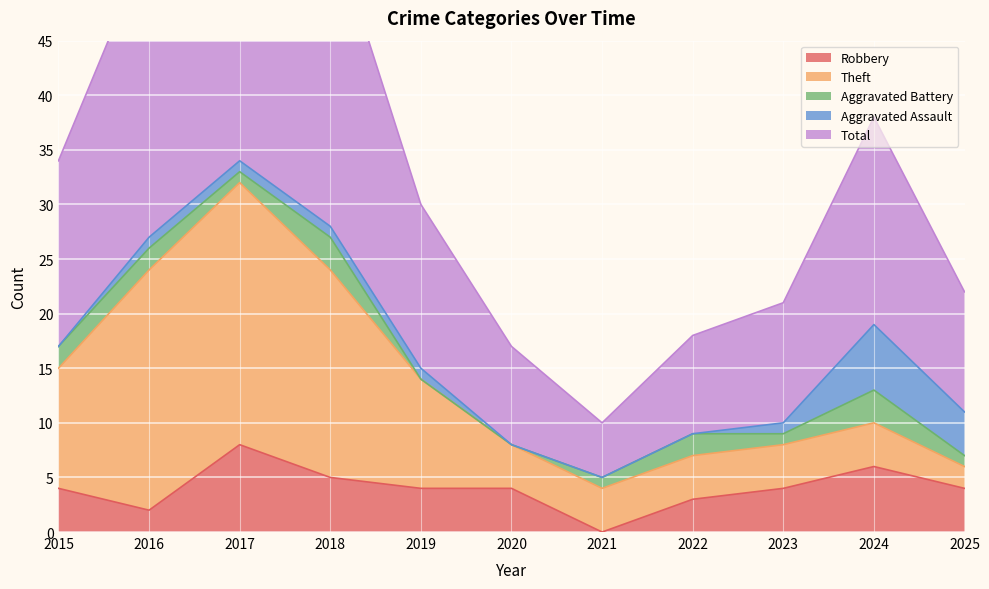

Is it true that Robbery equals 3 at 2022?

True